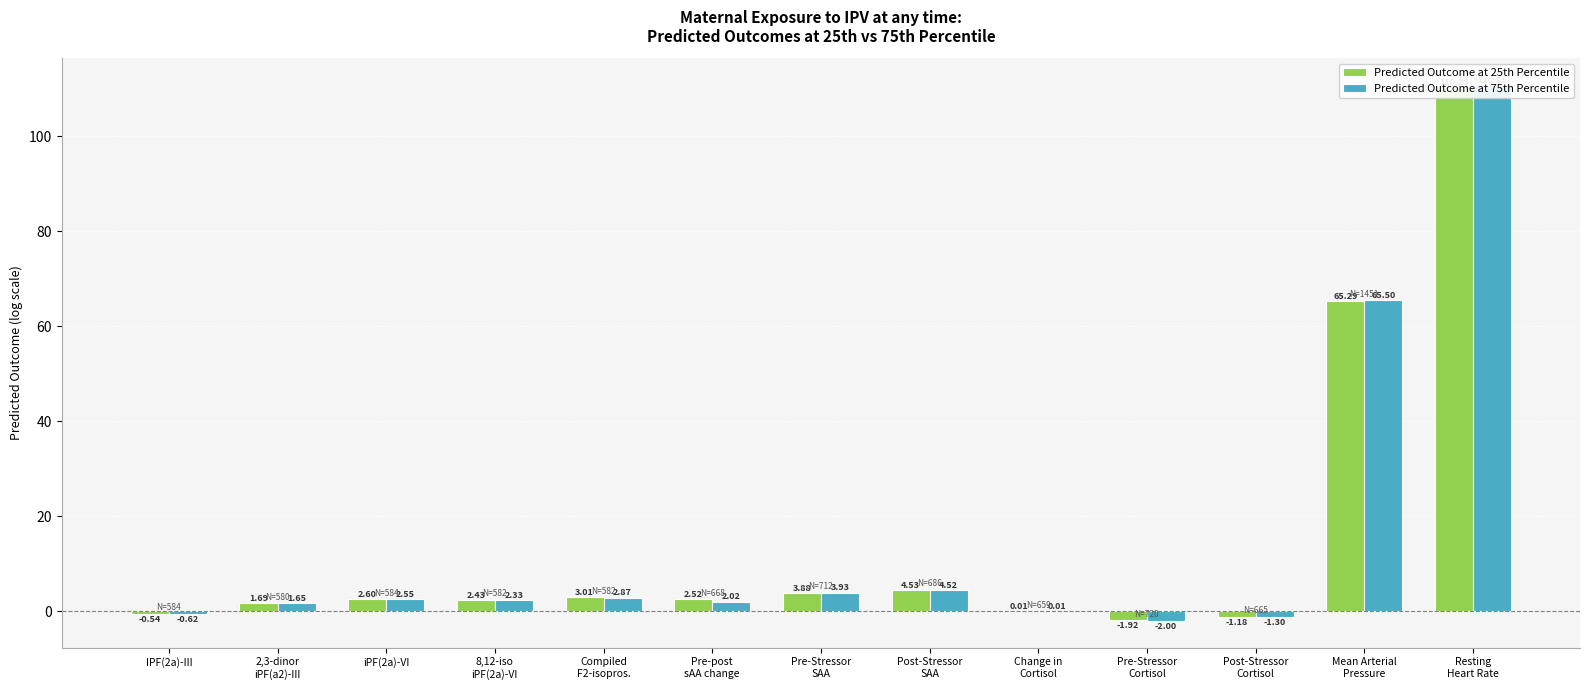

At how many categories does at least one series exceed 46?

2